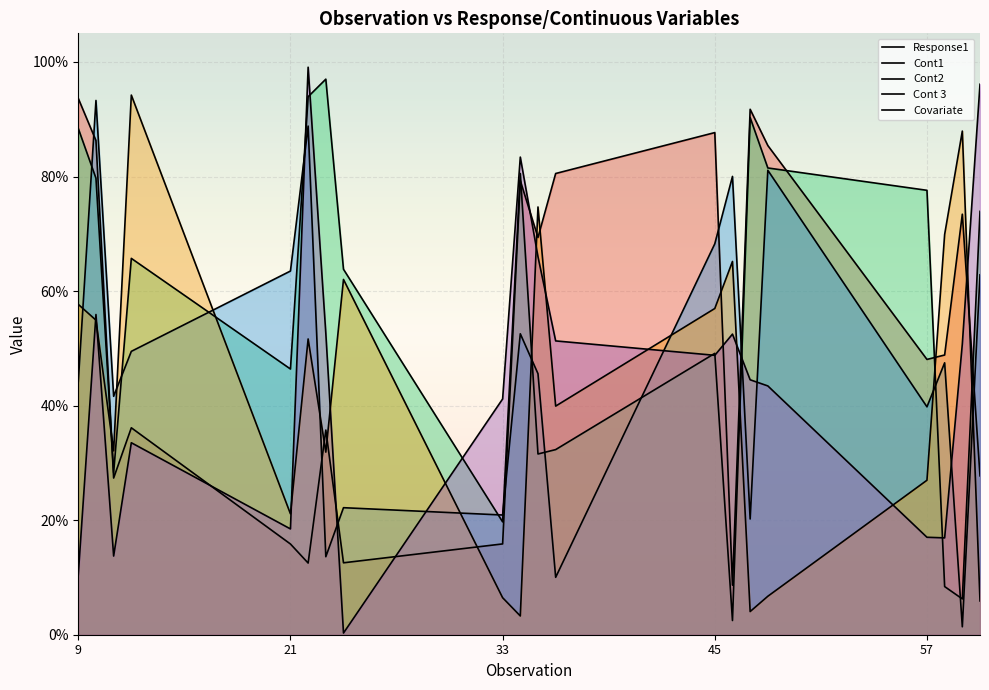

Read the Cont1 value at 23.

1.0